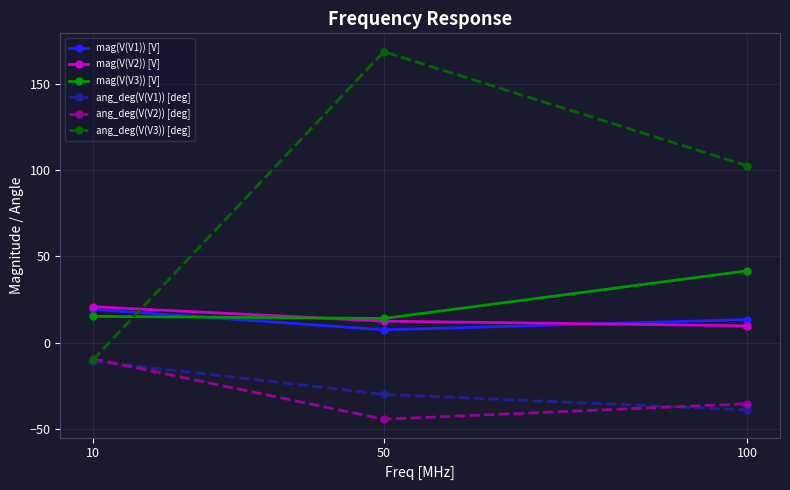

At which label does ang_deg(V(V3)) [deg] reach its peak?

50